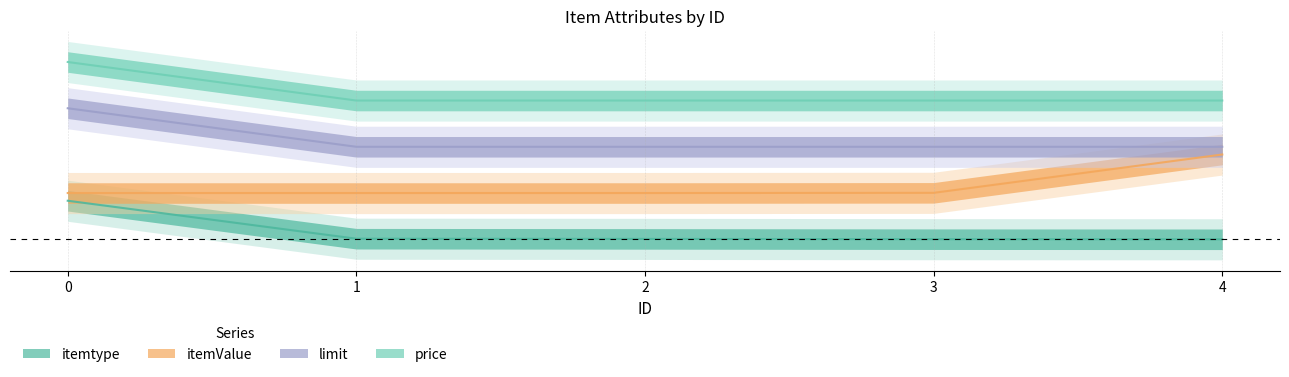

Count the itemValue values in the range 0 to 1.

5